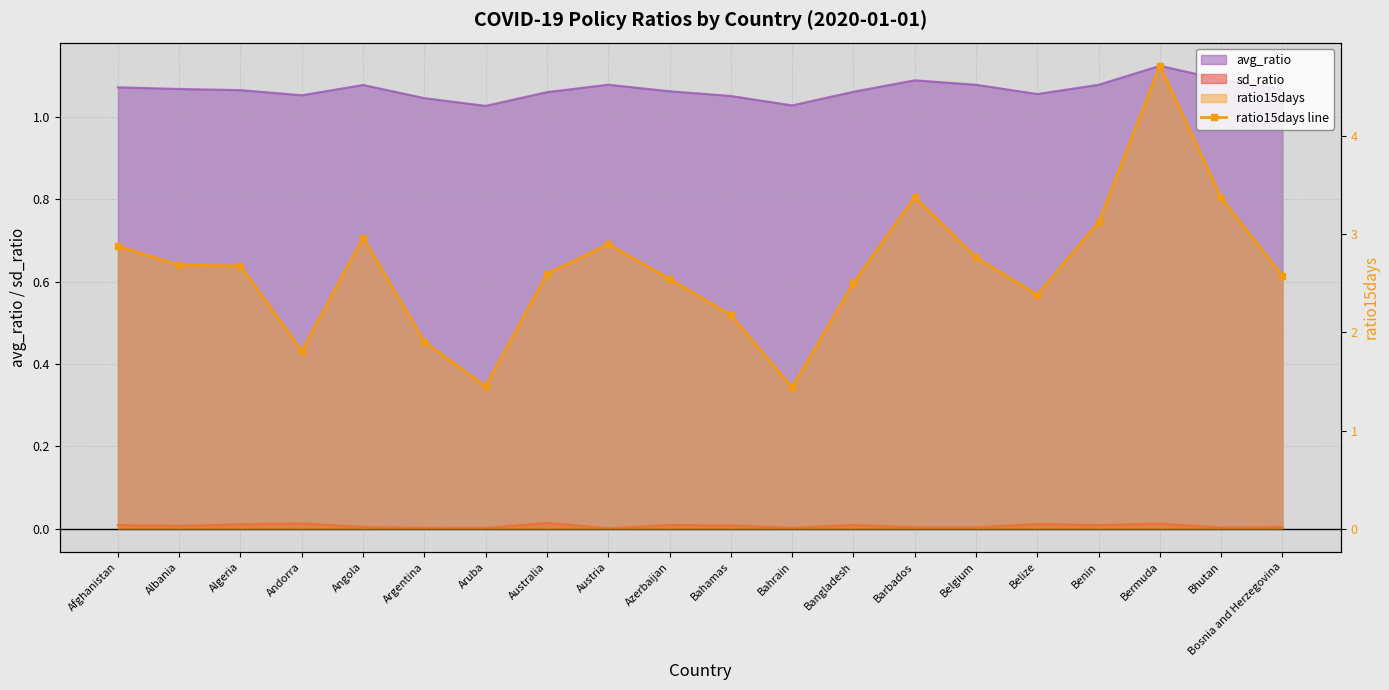

Reading left to right, transcribe all the data shown in this chart.

Afghanistan=2.9	Albania=2.7	Algeria=2.7	Andorra=1.8	Angola=3.0	Argentina=1.9	Aruba=1.5	Australia=2.6	Austria=2.9	Azerbaijan=2.5	Bahamas=2.2	Bahrain=1.4	Bangladesh=2.5	Barbados=3.4	Belgium=2.8	Belize=2.4	Benin=3.1	Bermuda=4.7	Bhutan=3.4	Bosnia and Herzegovina=2.6